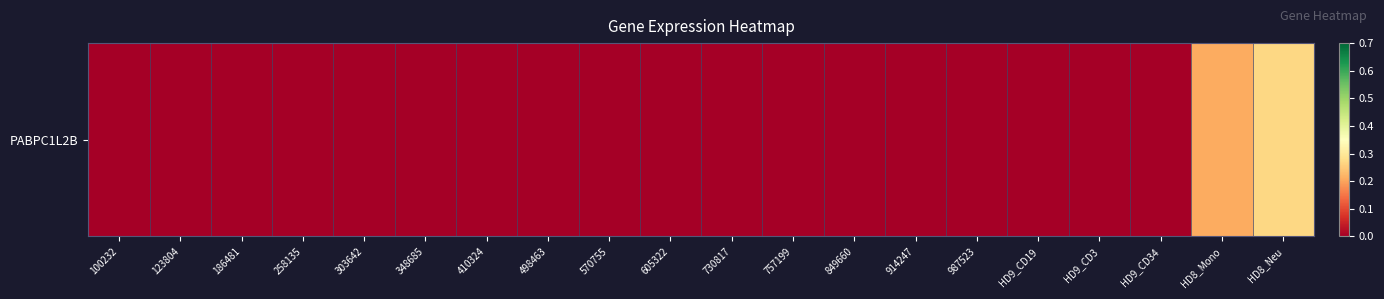

Which category has the lowest value across all series?

100232